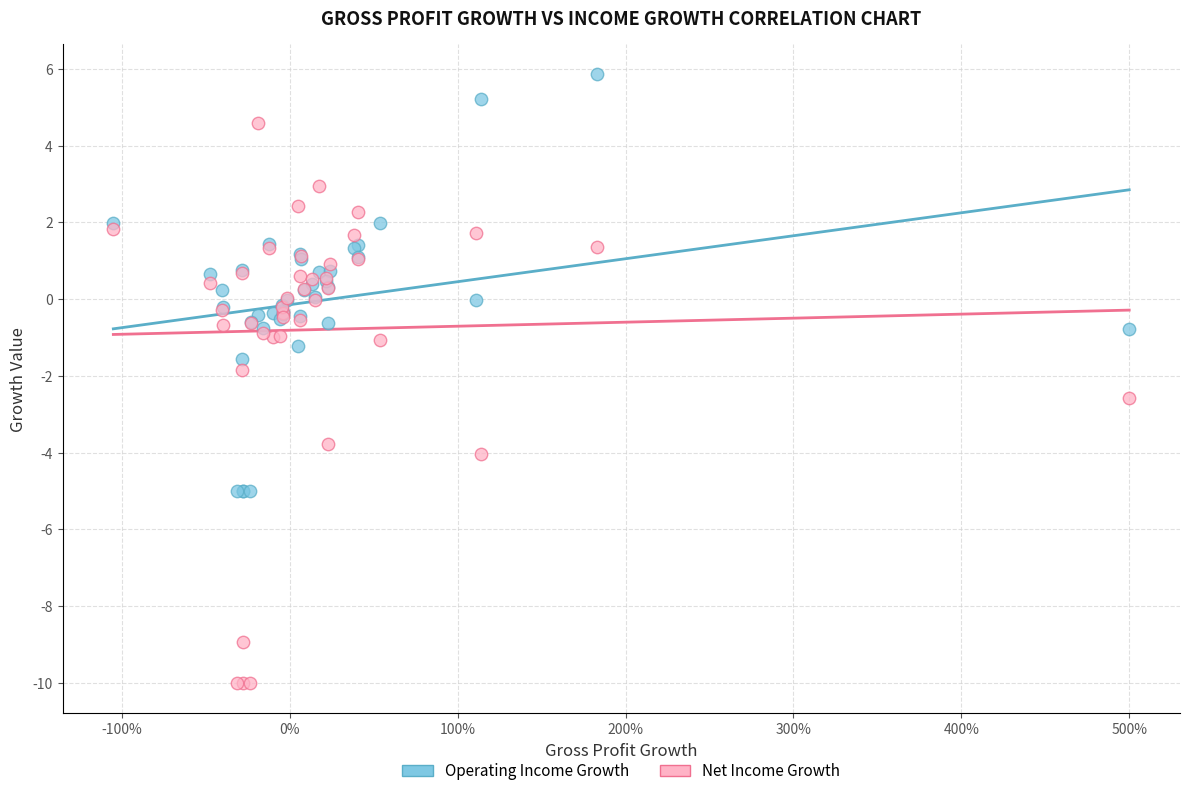

Which series has the widest spread of Y values?

Net Income Growth